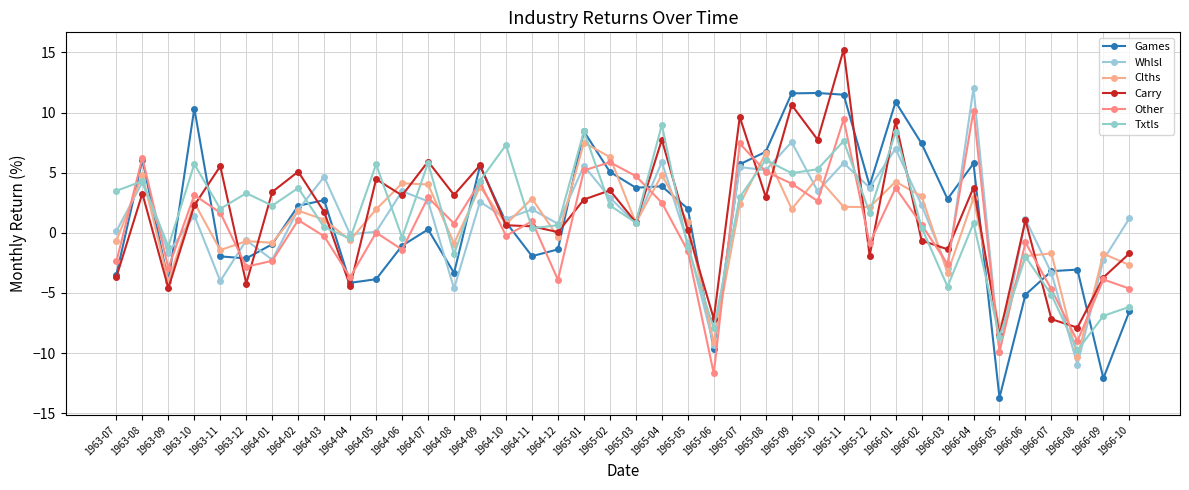

What is the total value across all series at 1966-02?

13.3